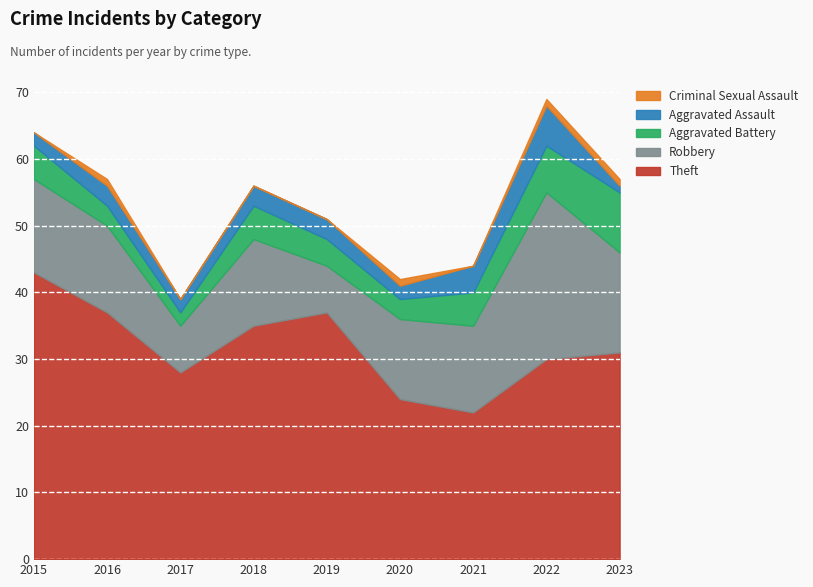

True or false: Robbery and Criminal Sexual Assault intersect in this chart.

False